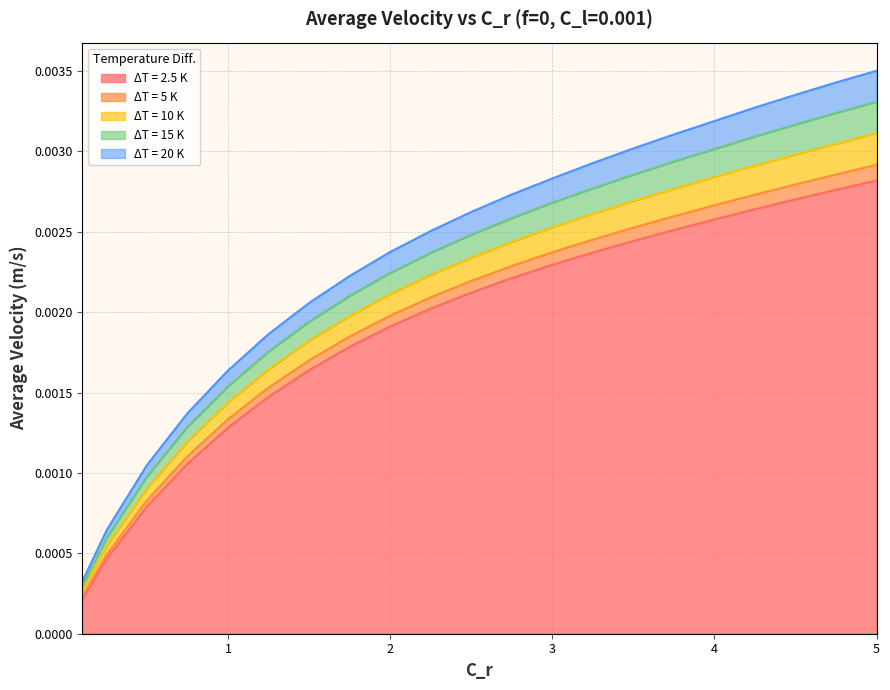

True or false: ΔT = 15 K and ΔT = 5 K intersect in this chart.

False